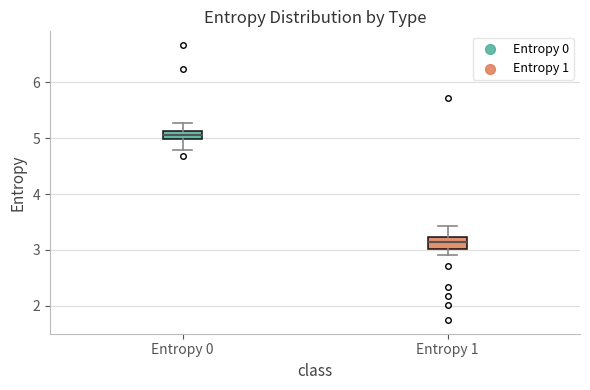

Where does the median line of the box for Entropy 1 sit on the y-axis? The values are not printed on the chart, so give them approximately, as read against the axis.

3.1